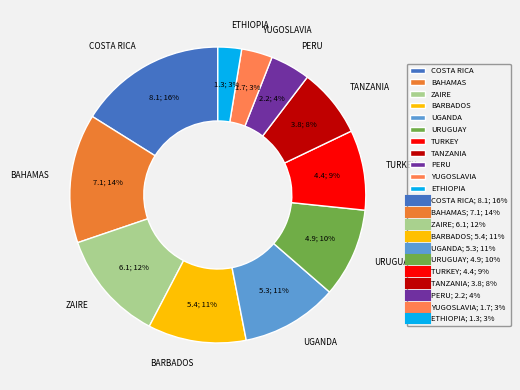

Is there a majority slice in this chart?

No